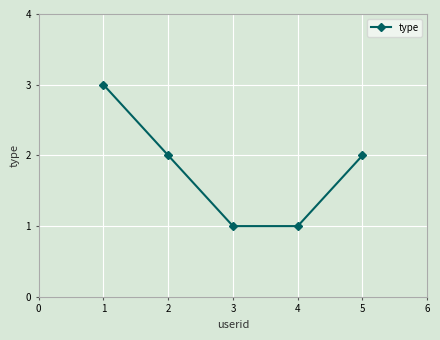

What is the minimum value shown in the chart?

1